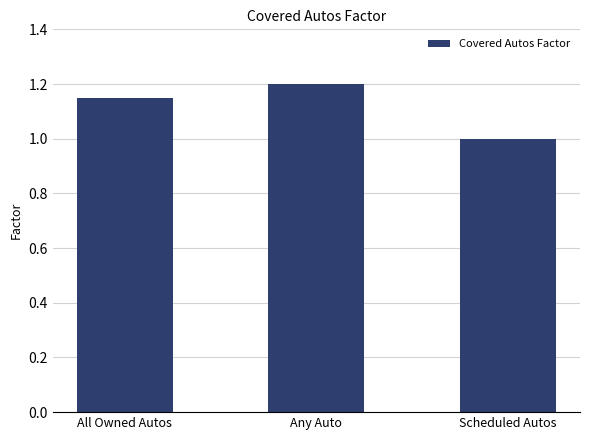

How many bars are there in total?

3